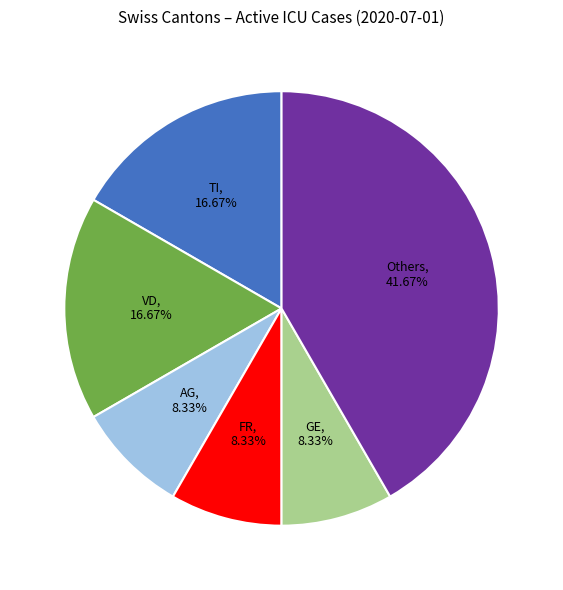

Count the number of slices in the pie.

6